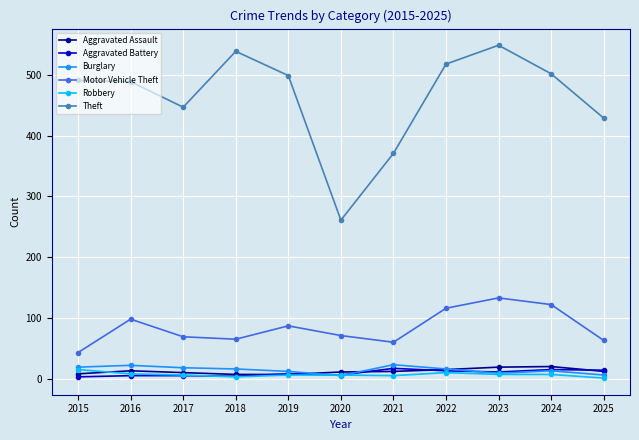

What is the minimum value shown in the chart?

1